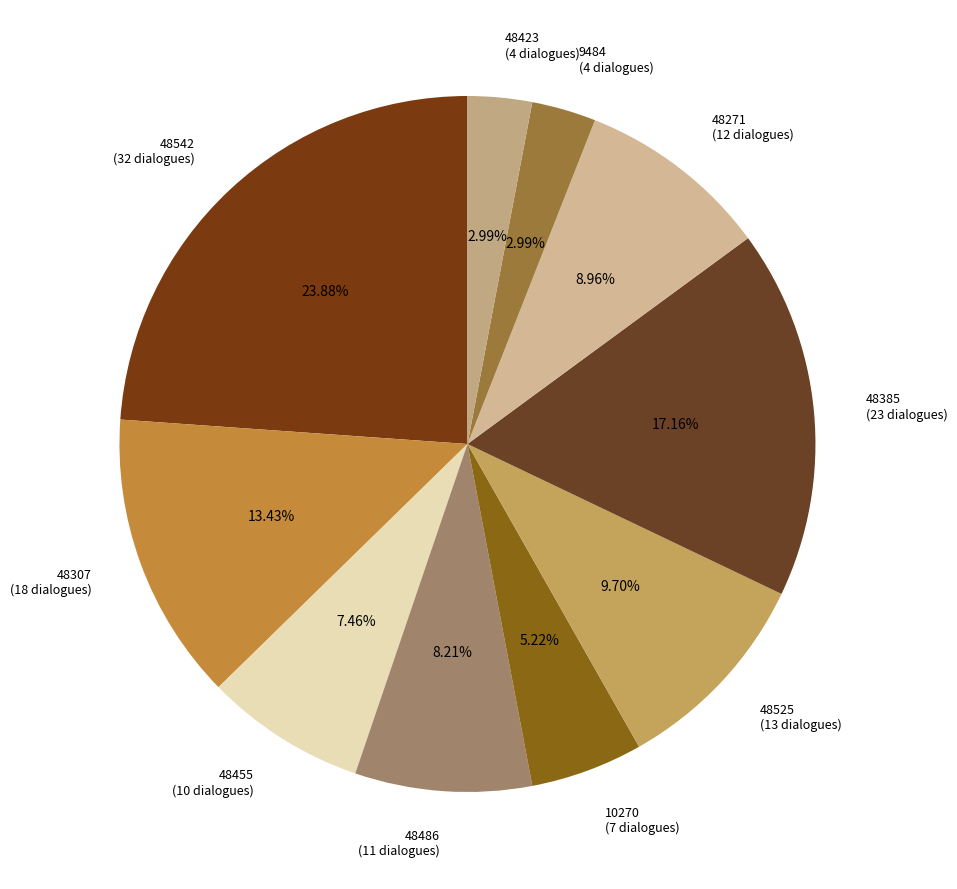

What percentage is the 48486 slice, to the nearest percent?

8%